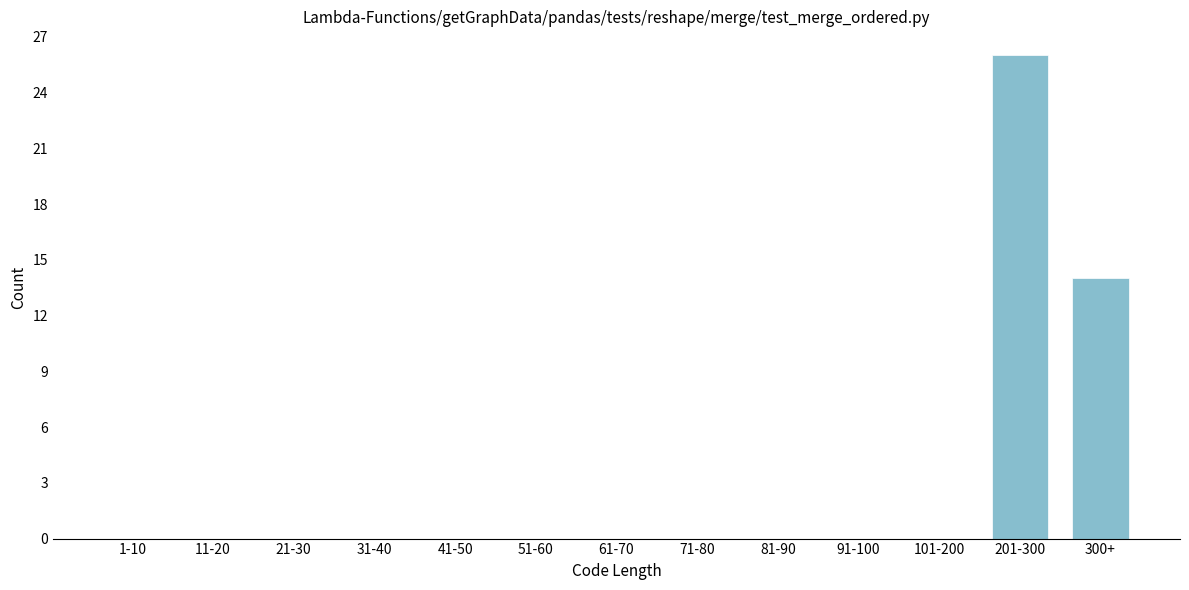

Reading left to right, what are all the values shown in this chart?

1-10=0	11-20=0	21-30=0	31-40=0	41-50=0	51-60=0	61-70=0	71-80=0	81-90=0	91-100=0	101-200=0	201-300=26	300+=14